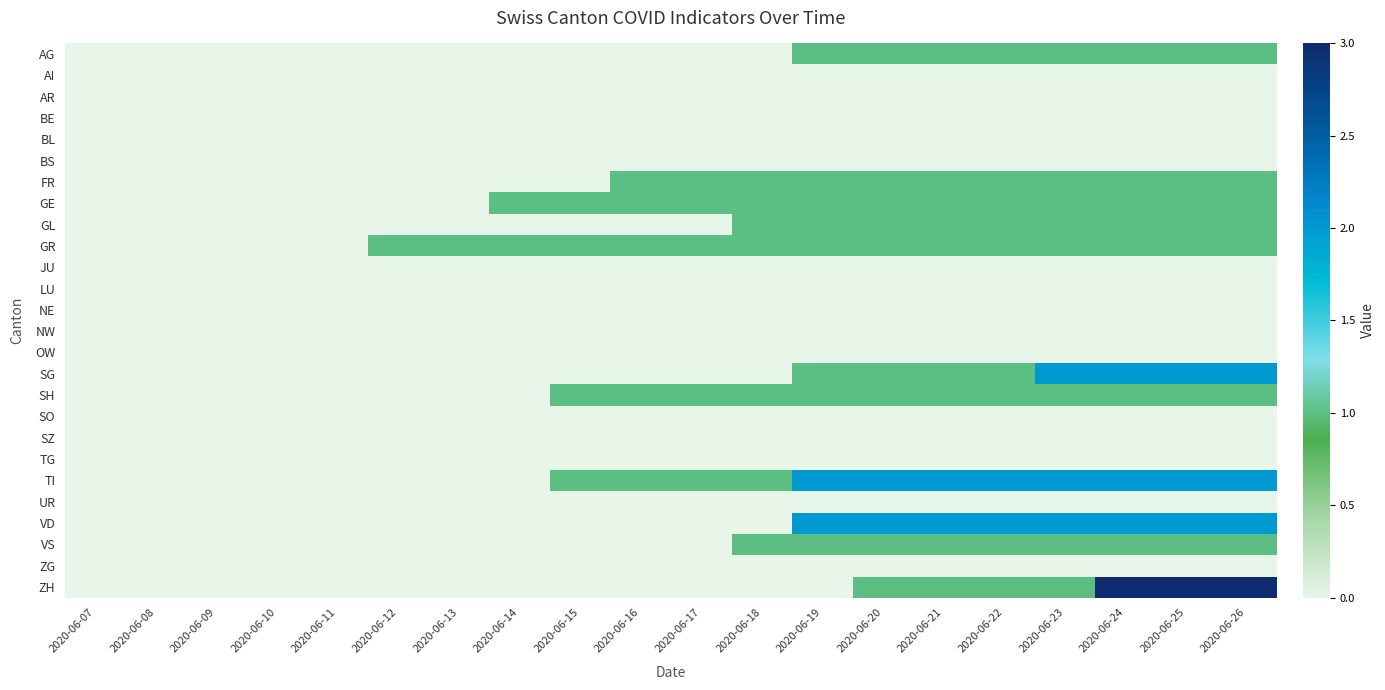

Between 2020-06-19 and 2020-06-22, which is larger?

2020-06-19